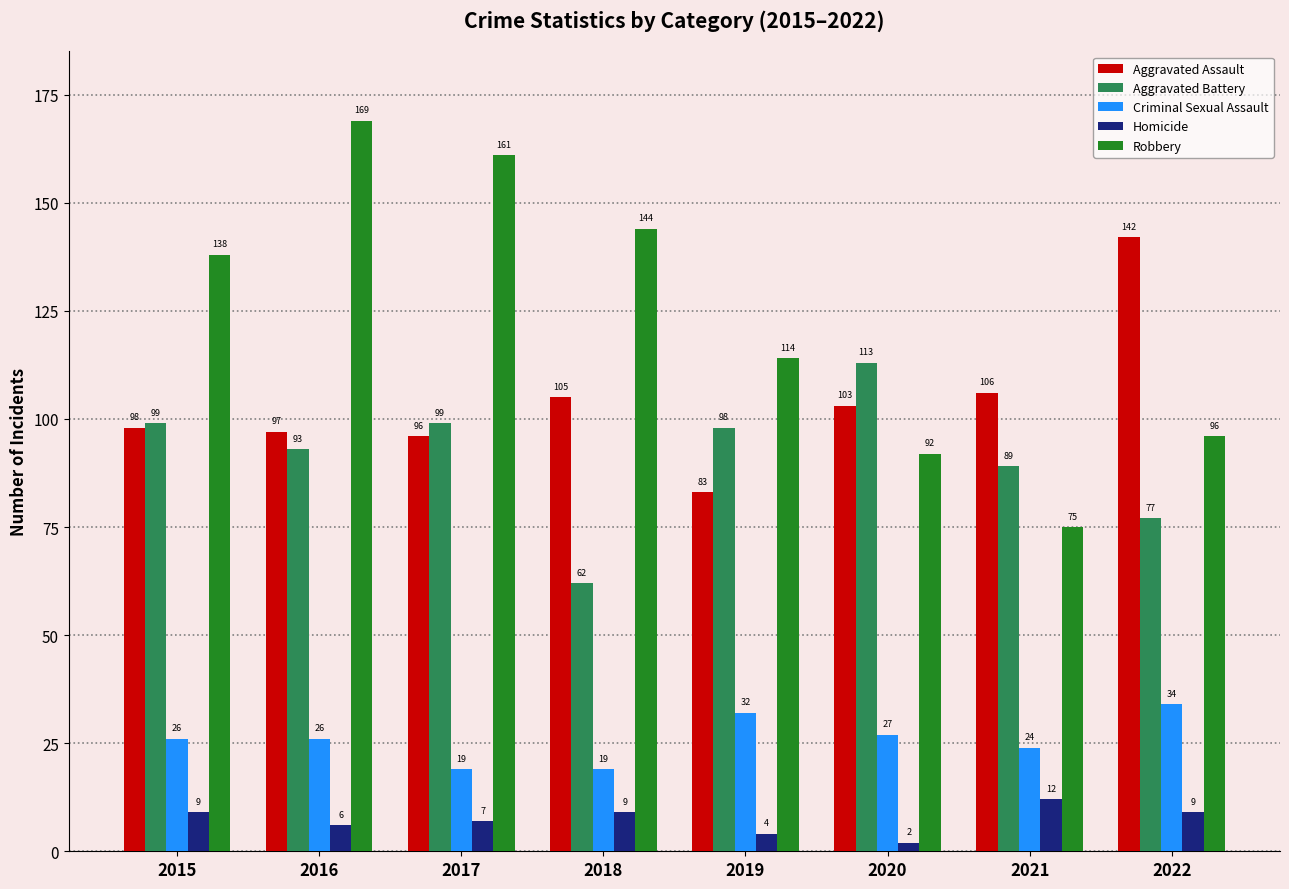

What is the value of the Aggravated Assault bar at the 3rd from the left?

96